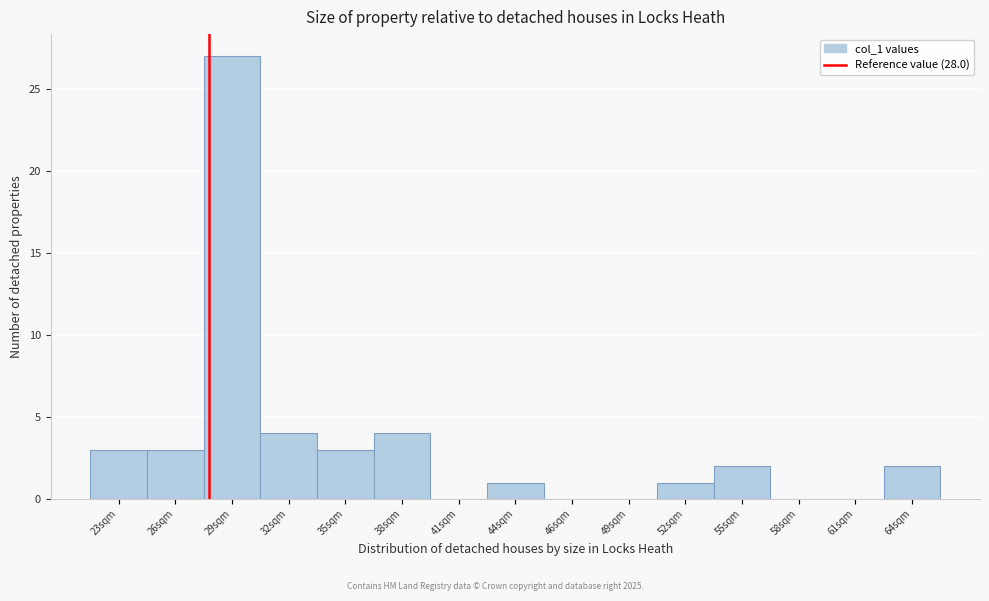

Reading left to right, what are all the values shown in this chart?

23sqm=3	26sqm=3	29sqm=27	32sqm=4	35sqm=3	38sqm=4	41sqm=0	44sqm=1	46sqm=0	49sqm=0	52sqm=1	55sqm=2	58sqm=0	61sqm=0	64sqm=2